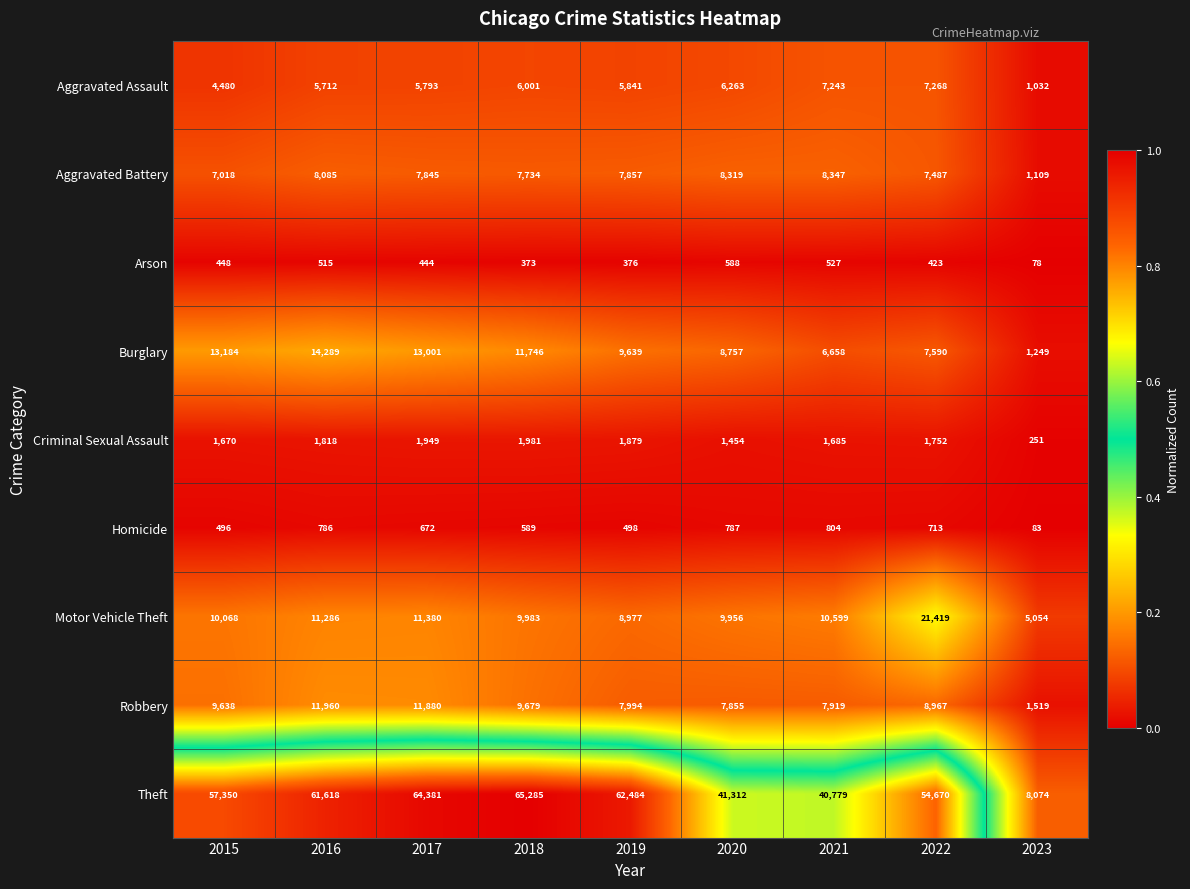

Is it true that Motor Vehicle Theft equals 10599 at 2021?

True